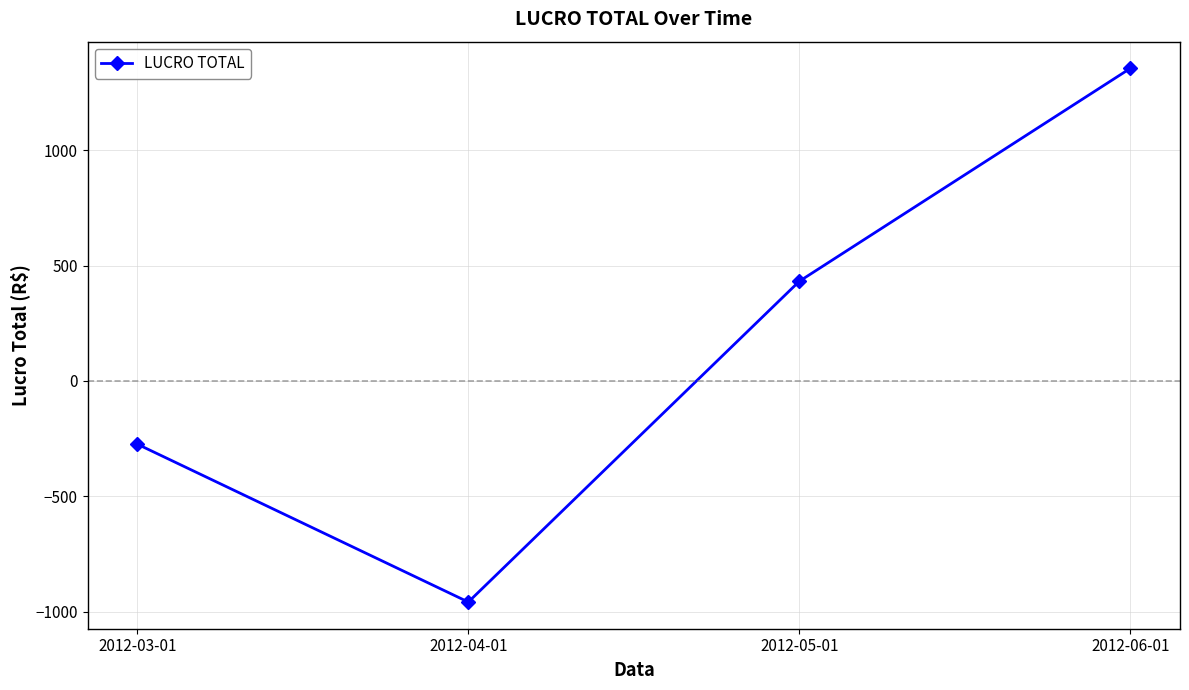

What is the label of the 1st point from the left?

2012-03-01